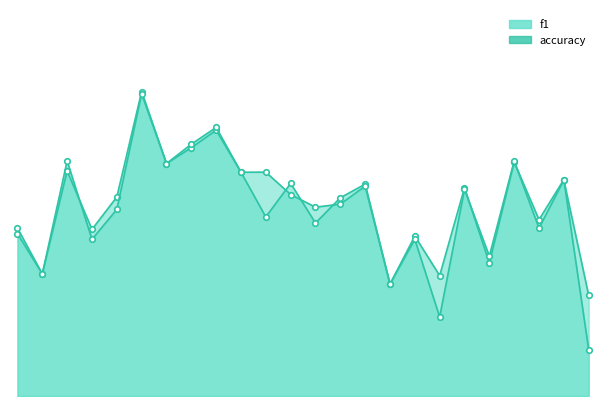

Which series changed the most between 16 and 18?

accuracy